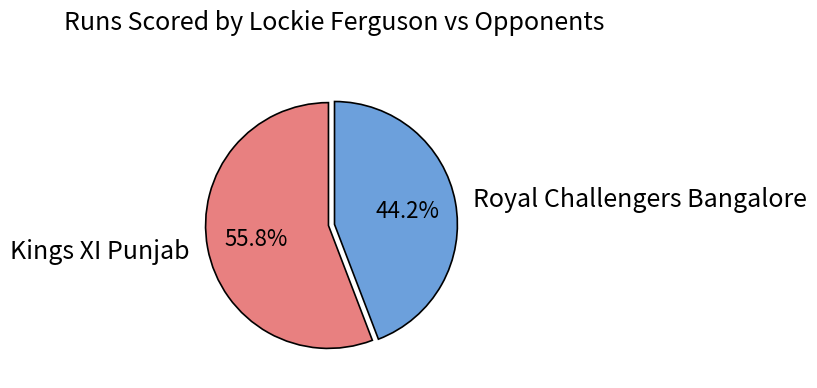

Which slice represents more than half of the pie?

Kings XI Punjab